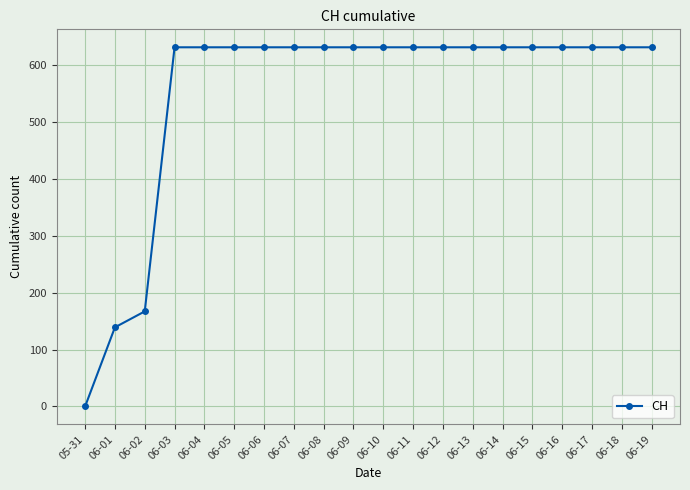

What is the label of the 5th point from the left?

06-04